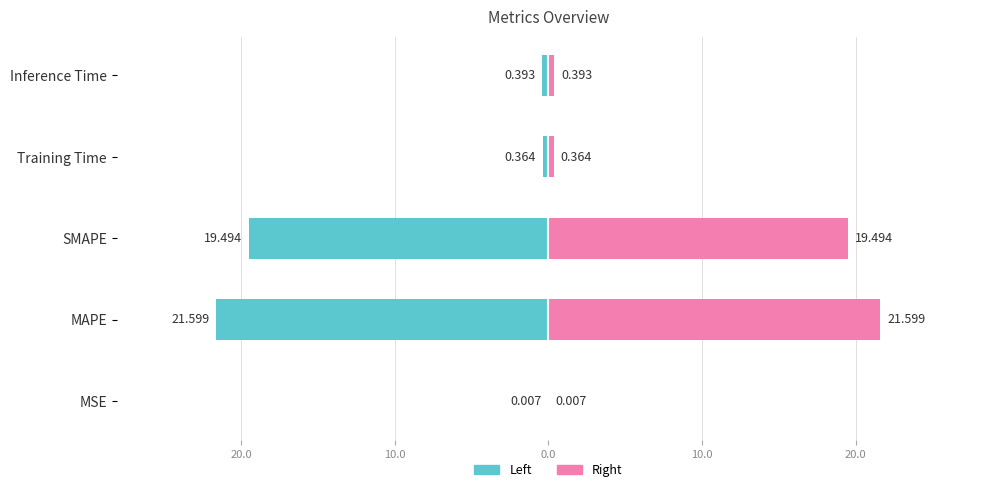

At how many categories does at least one series exceed 2?

2